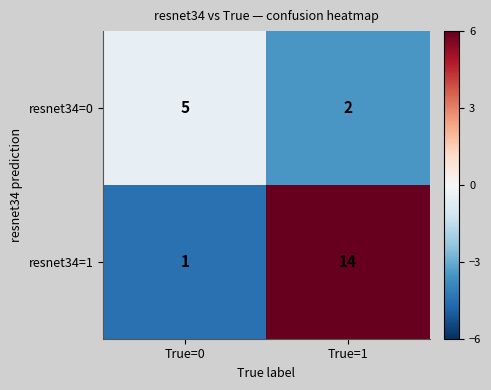

What is the sum of all resnet34=0 values?

7